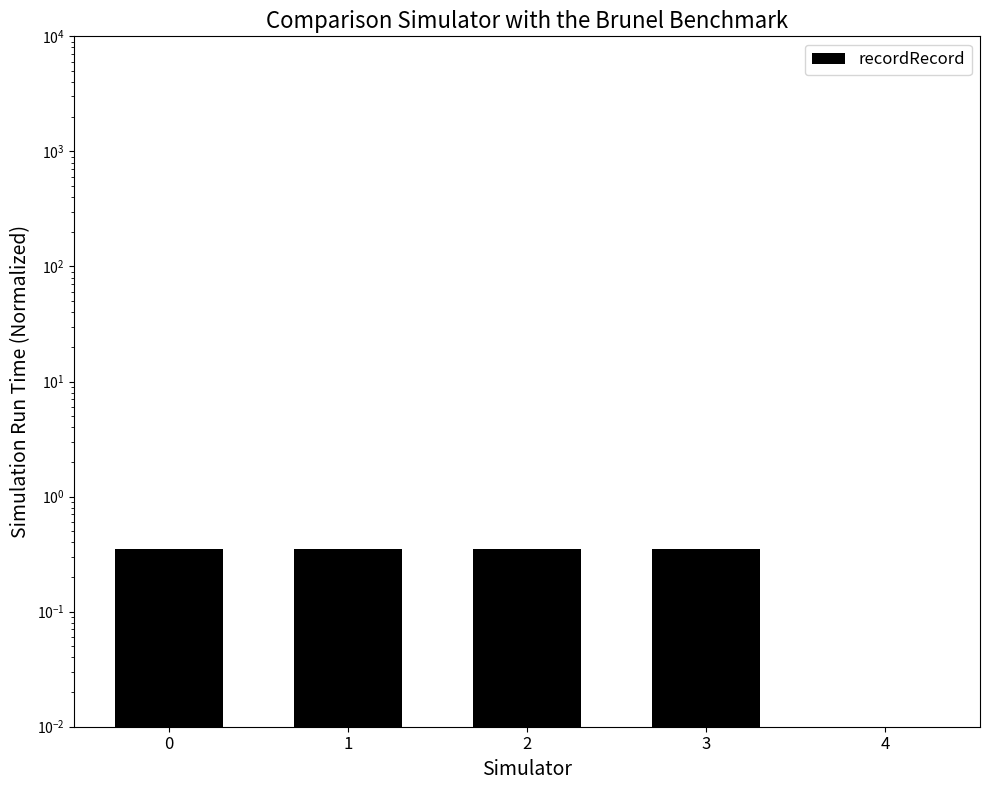

Rank the categories by value from highest to lowest.

0, 1, 2, 3, 4